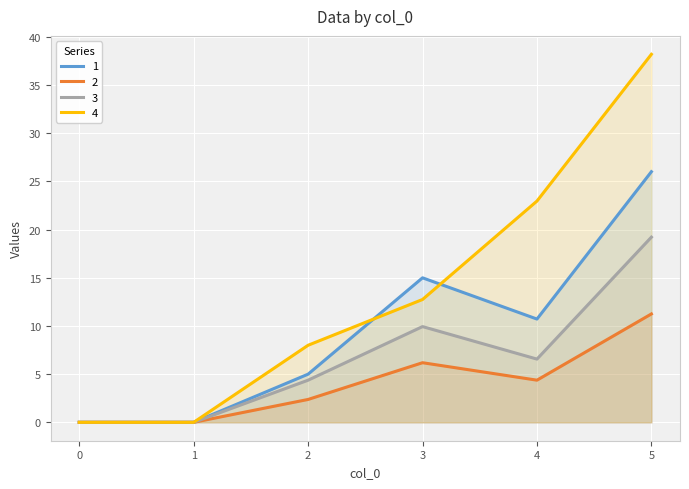

What is the value of the 4 point at the 5th from the left?

23.0